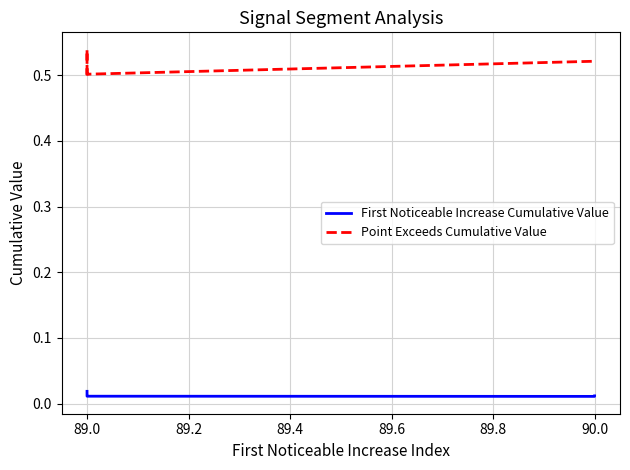

What is the difference between the highest and lowest values at 89.0?

0.5